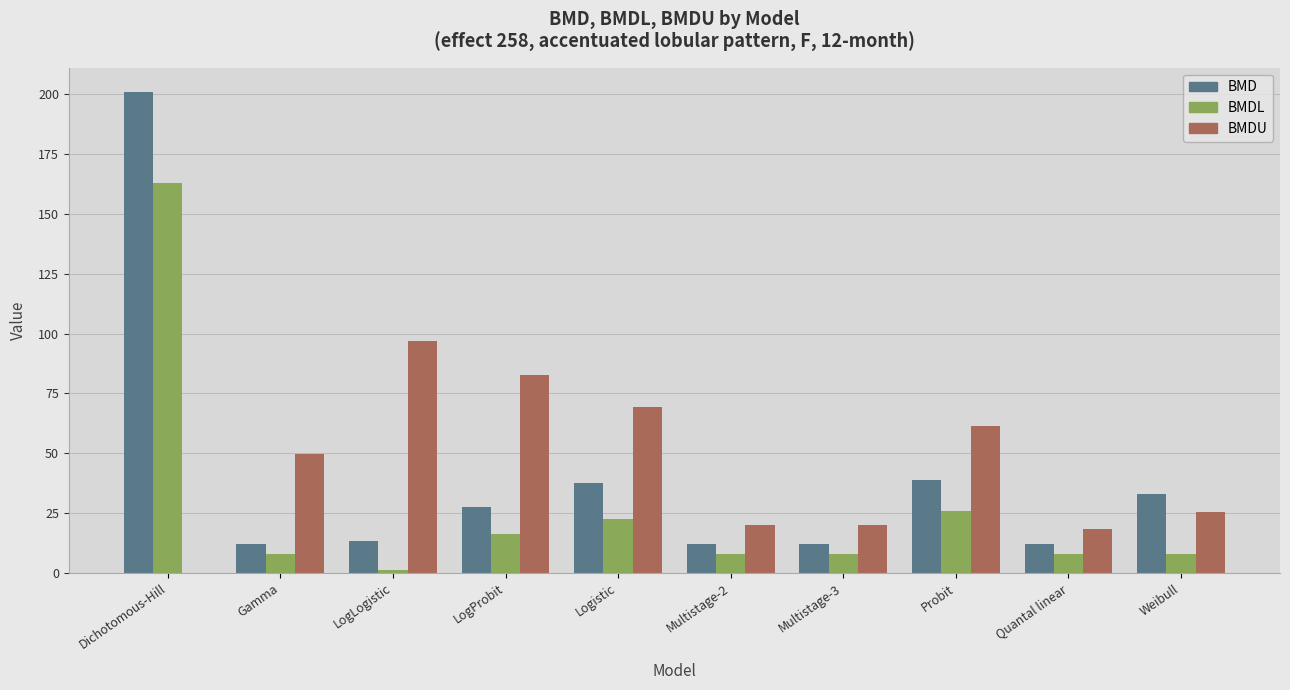

What is the sum of all BMDU values?

444.3